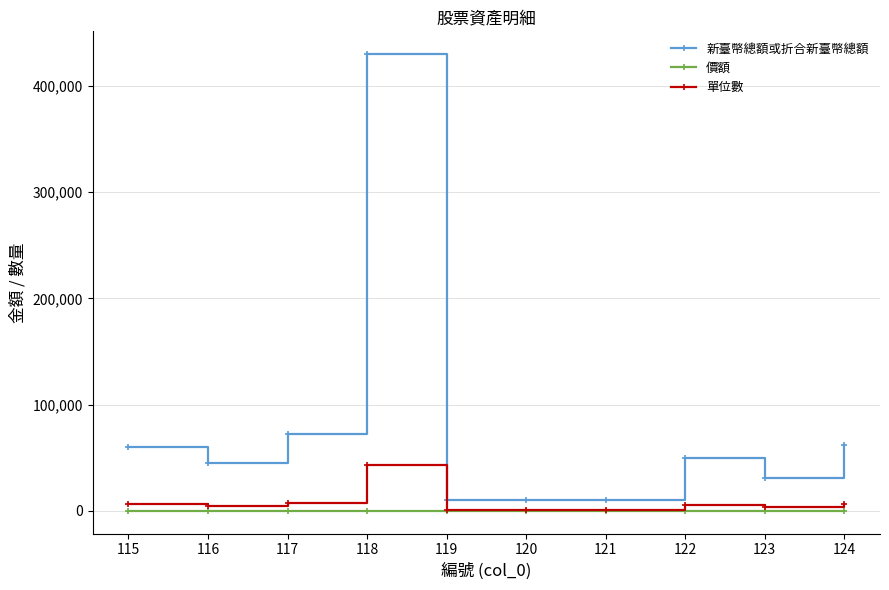

Which series has the largest total across all categories?

新臺幣總額或折合新臺幣總額